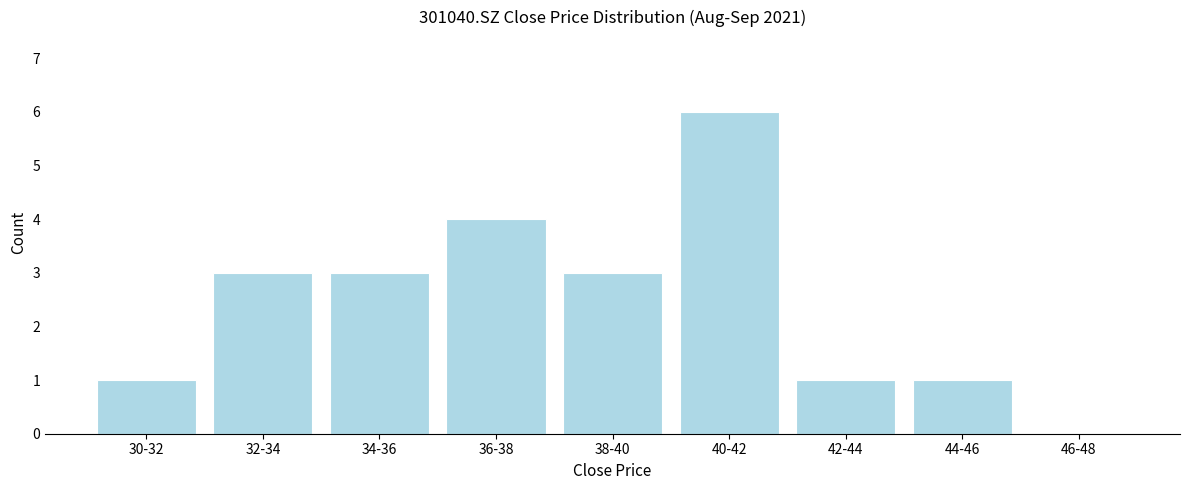

Reading right to left, what are all the values shown in this chart?

46-48=0	44-46=1	42-44=1	40-42=6	38-40=3	36-38=4	34-36=3	32-34=3	30-32=1